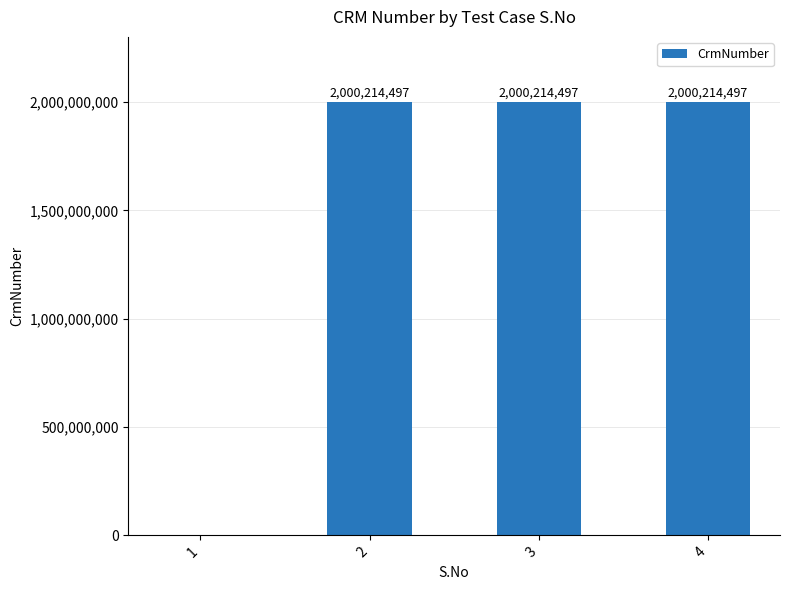

How many values are above zero?

3